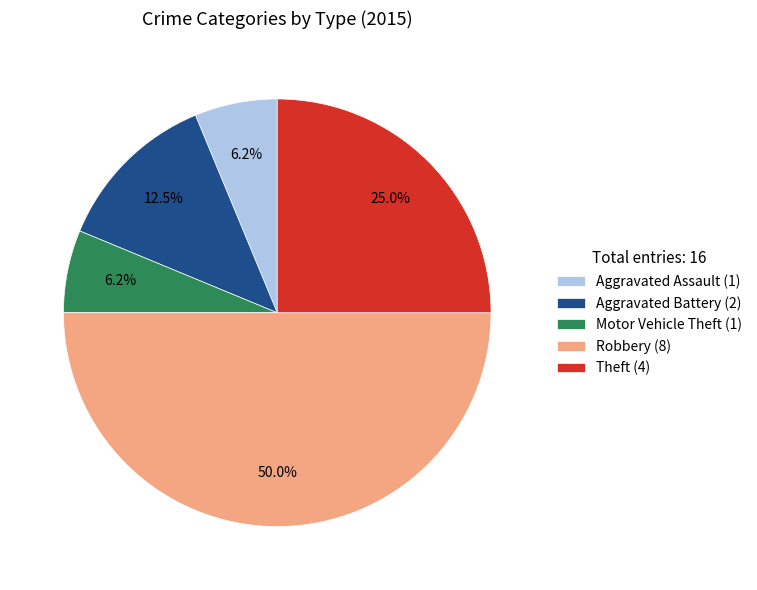

Is the sum of Theft (4) and Aggravated Battery (2) greater than half?

No